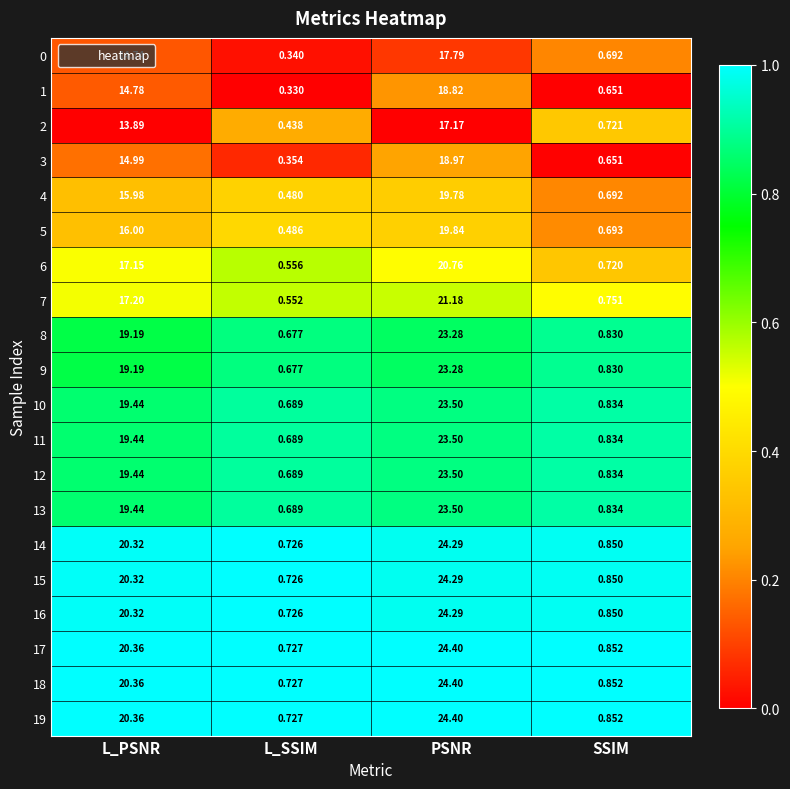

Where does the 11 series first go above 19?

L_PSNR